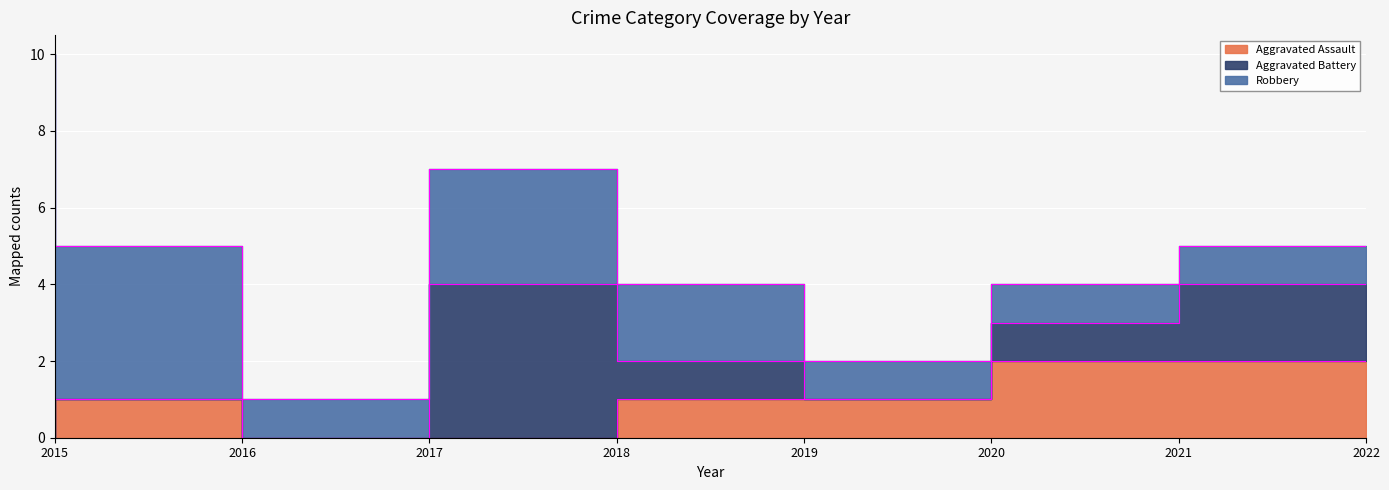

How many lines are shown in the chart?

3